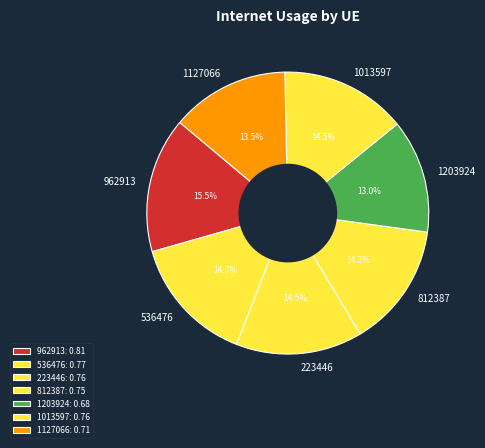

Count the number of slices in the pie.

7